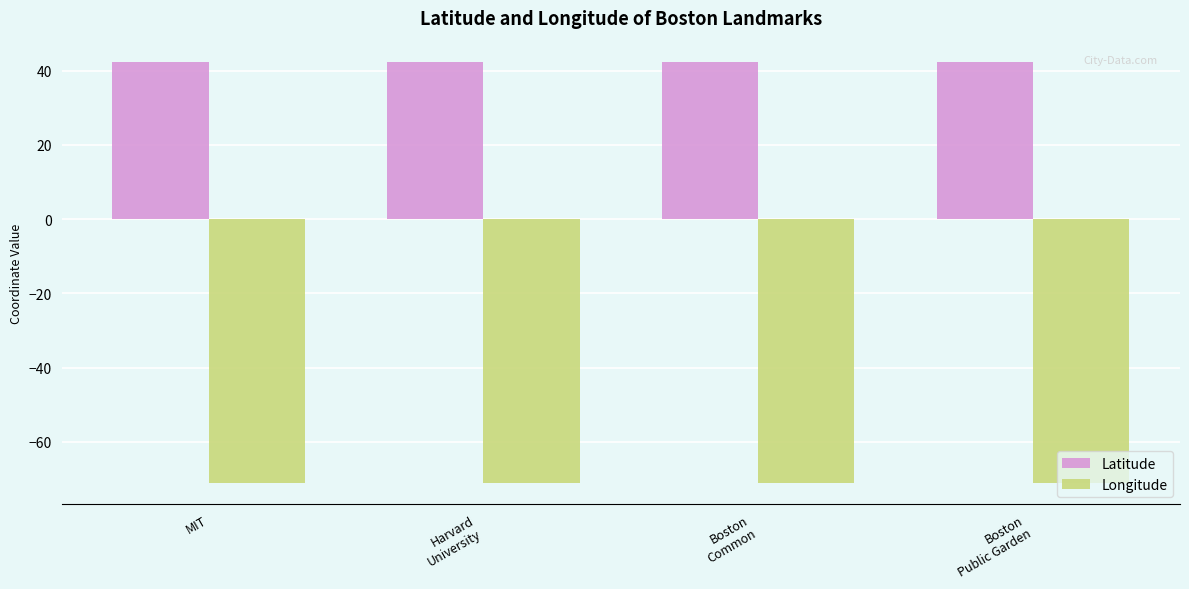

The Longitude series shows -22.5 at Harvard
University. True or false?

False